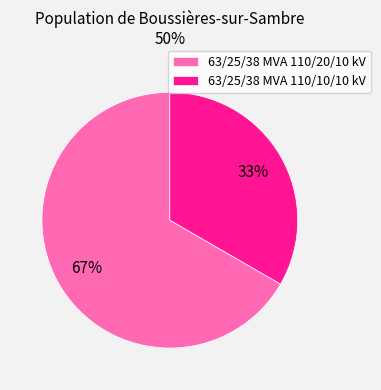

What is the majority slice?

63/25/38 MVA 110/20/10 kV